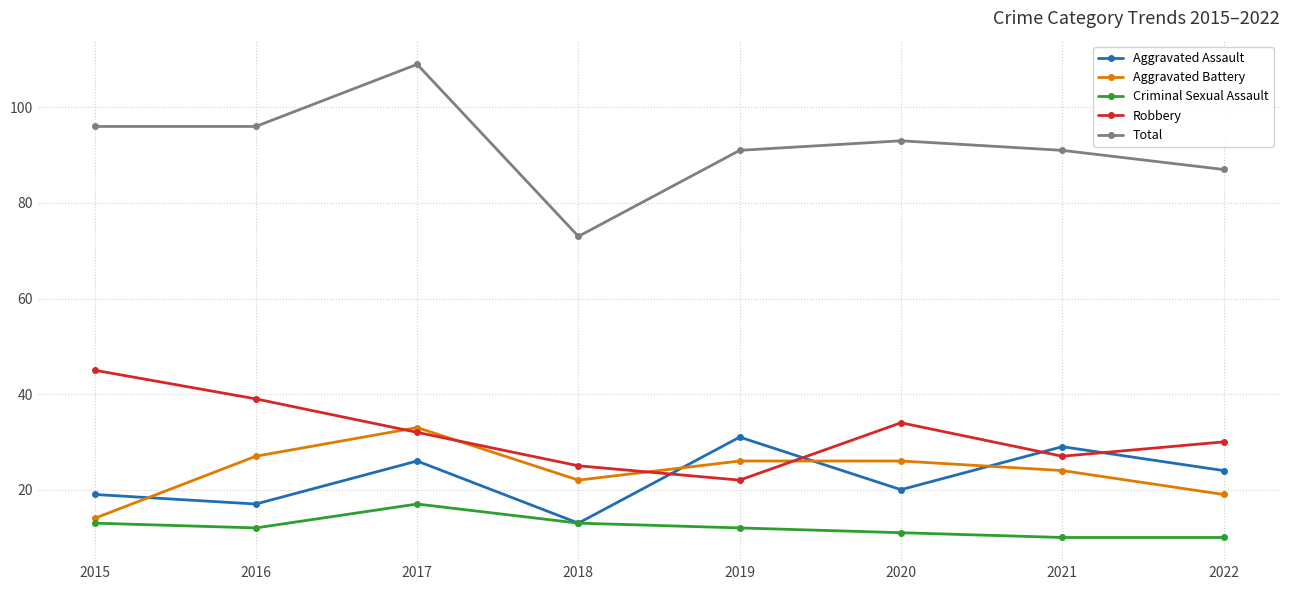

Between 2015 and 2017, which series saw the biggest shift?

Aggravated Battery